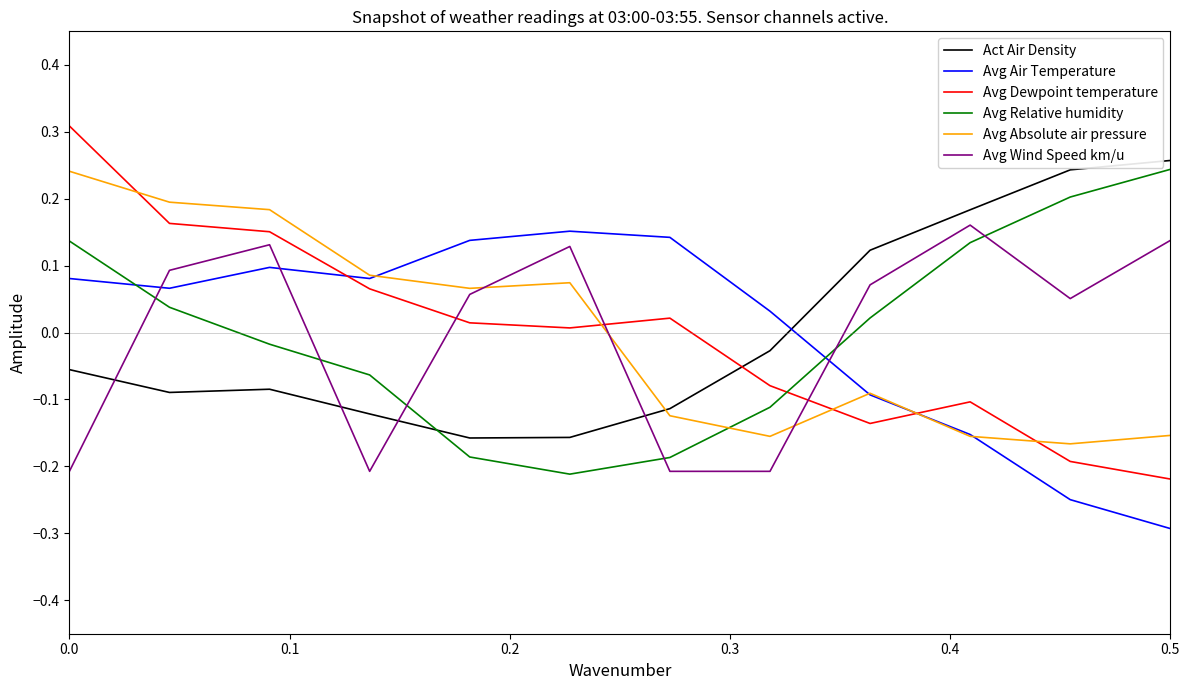

At how many categories does at least one series exceed 0?

12